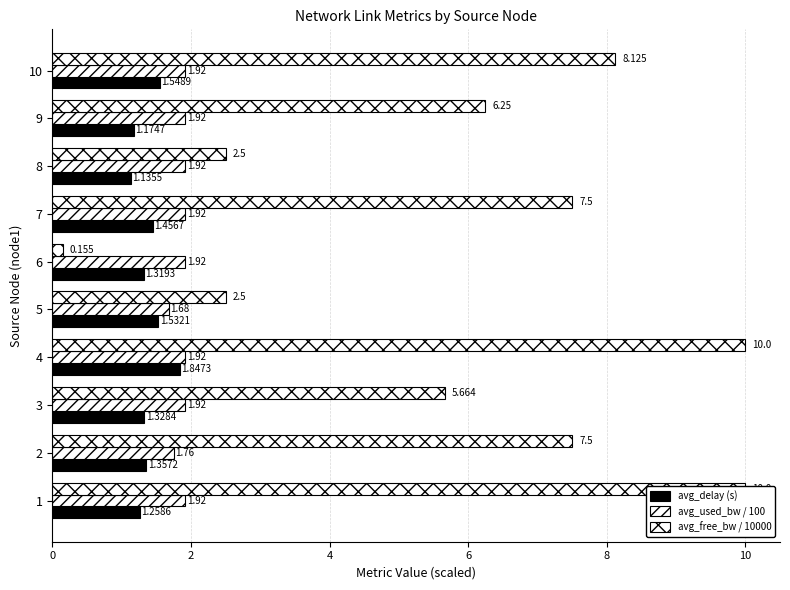

Which series changed the most between 1 and 10?

avg_free_bw / 10000